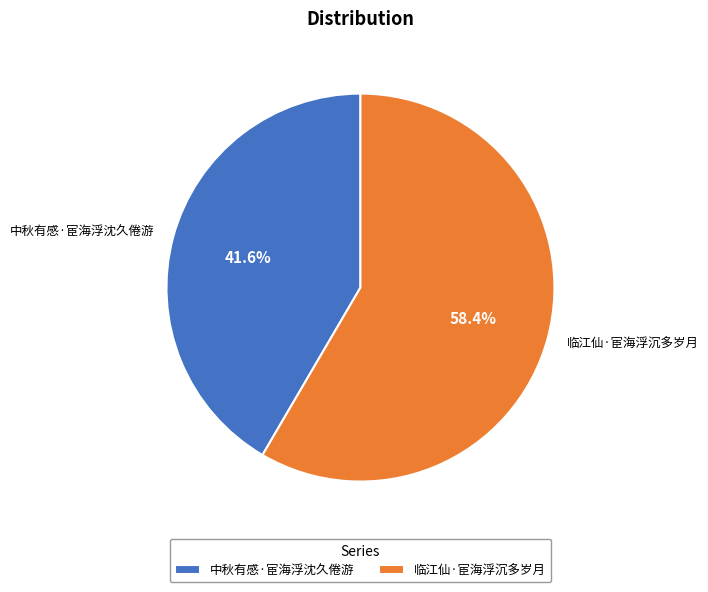

How many slices are in this pie chart?

2